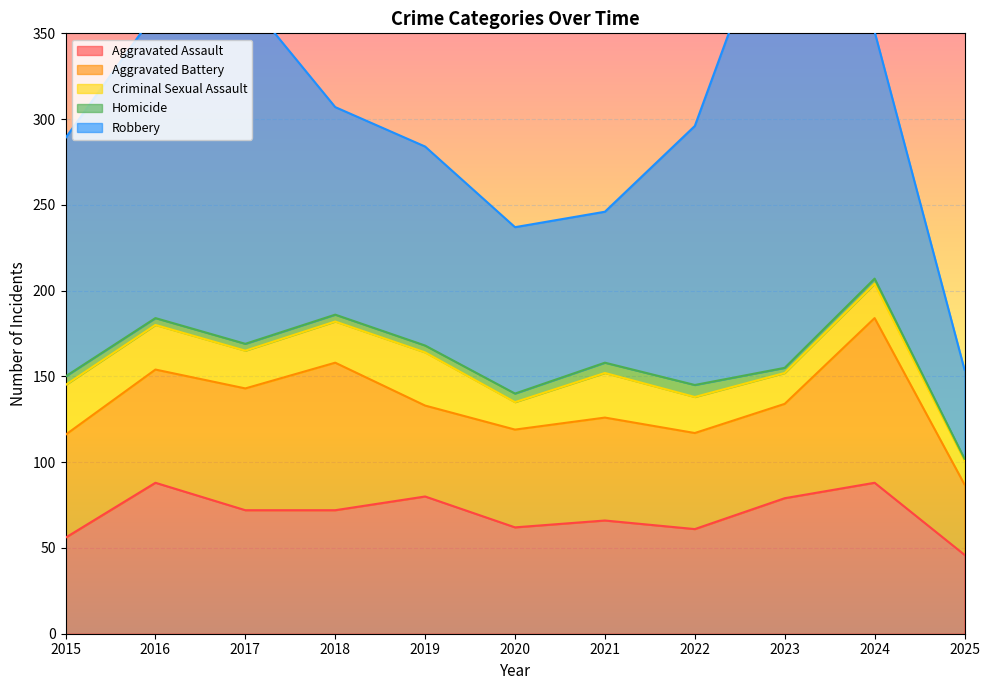

True or false: Aggravated Assault has more than 0 points higher than both neighbors.

True